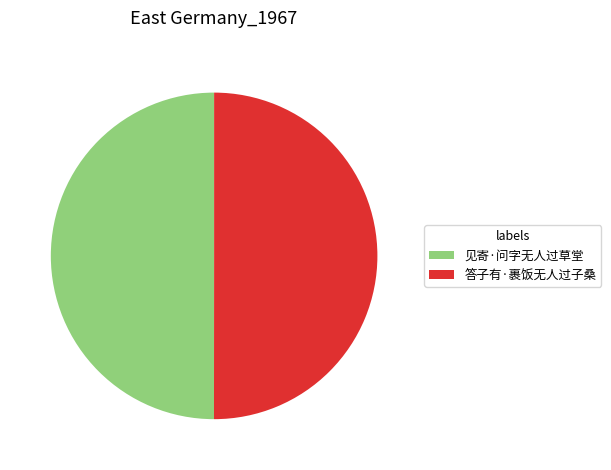

Combined, do 见寄·问字无人过草堂 and 答子有·裹饭无人过子桑 account for over 50%?

Yes